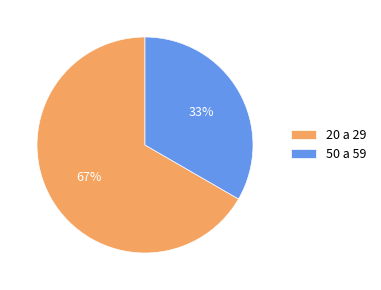

How many segments does this pie chart have?

2